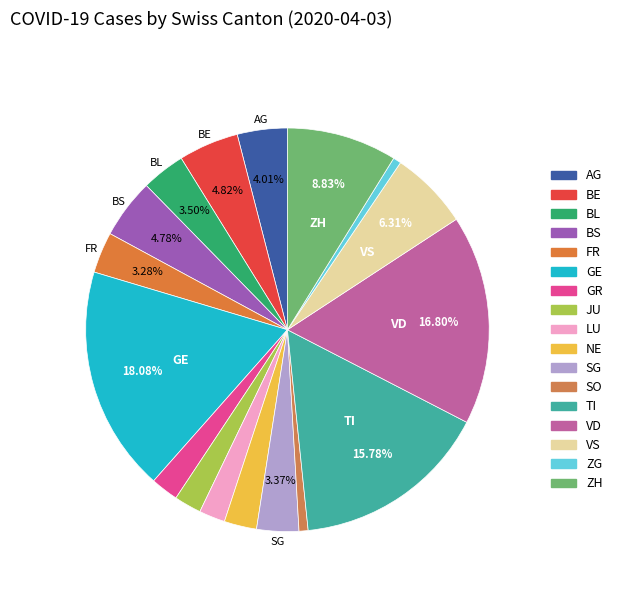

True or false: VD accounts for 17% of the total.

True